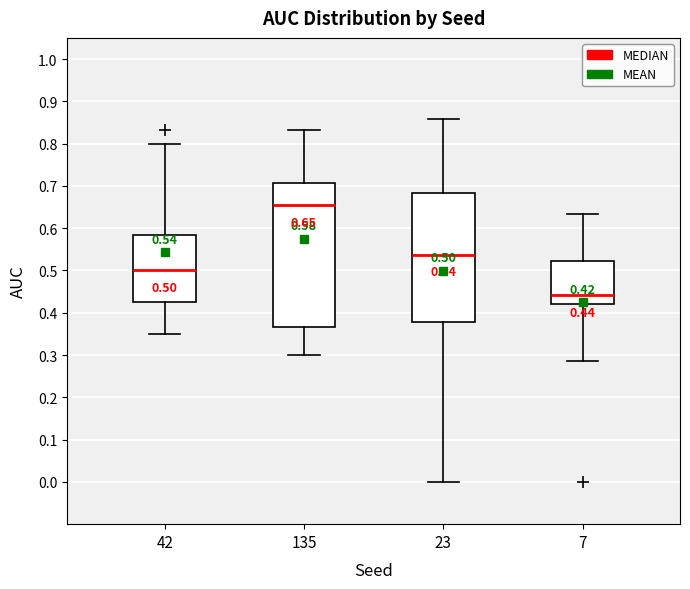

Comparing the boxes themselves (not the whiskers), which one is the tallest?

135